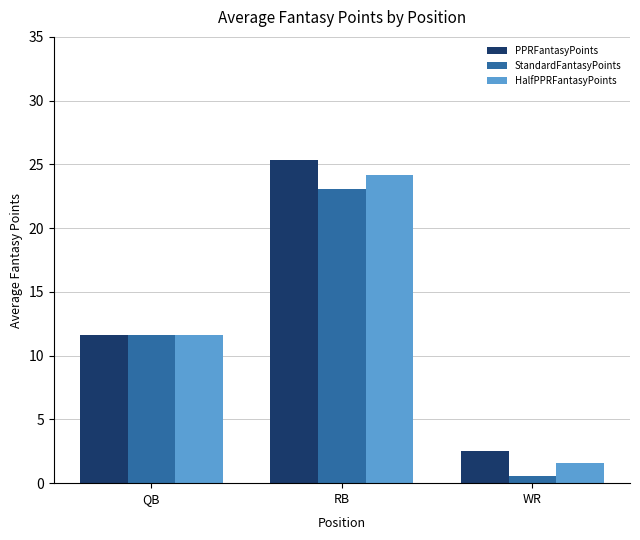

Which series has the largest range (max minus min)?

PPRFantasyPoints